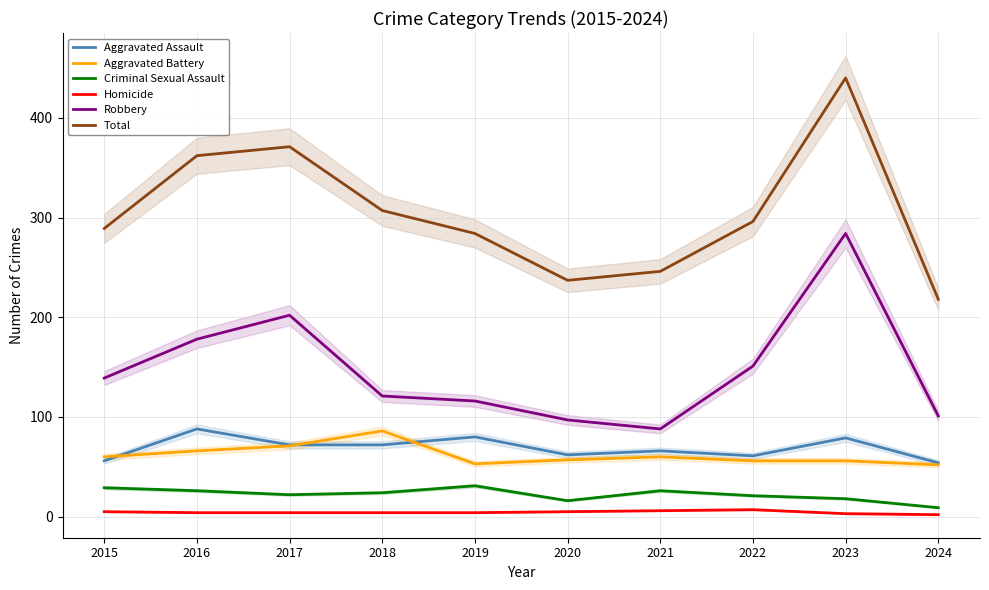

True or false: Total and Homicide intersect in this chart.

False